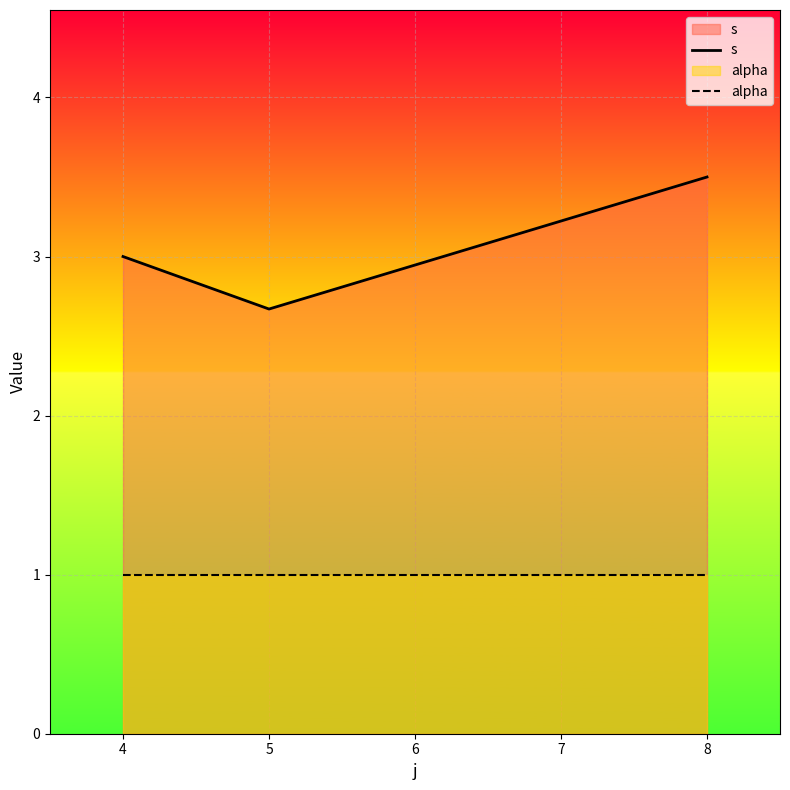

What are all the series names shown in the legend?

s, alpha